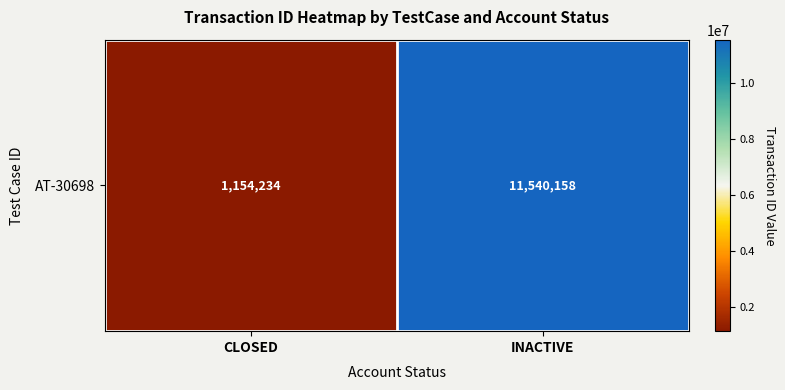

List the labels in order of value, smallest first.

CLOSED, INACTIVE